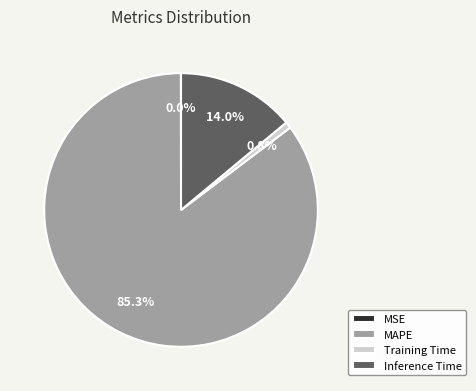

Which category accounts for the majority?

MAPE